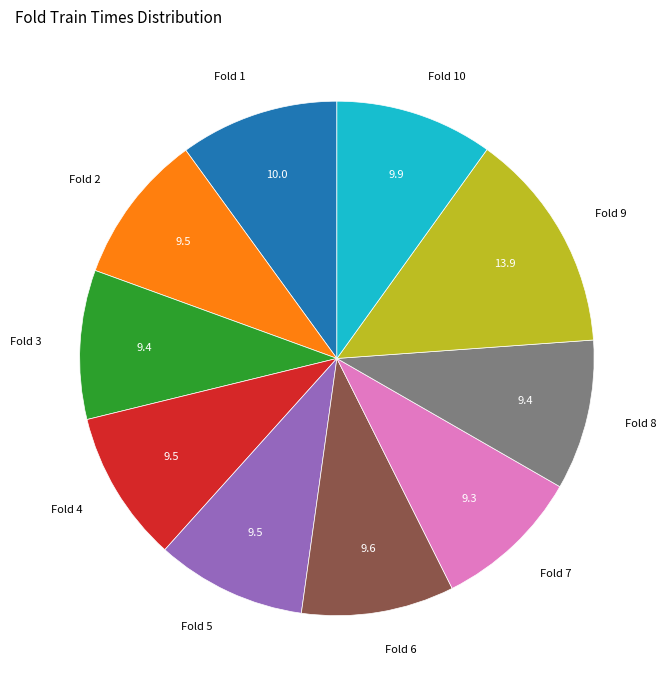

Does any single category account for the majority?

No